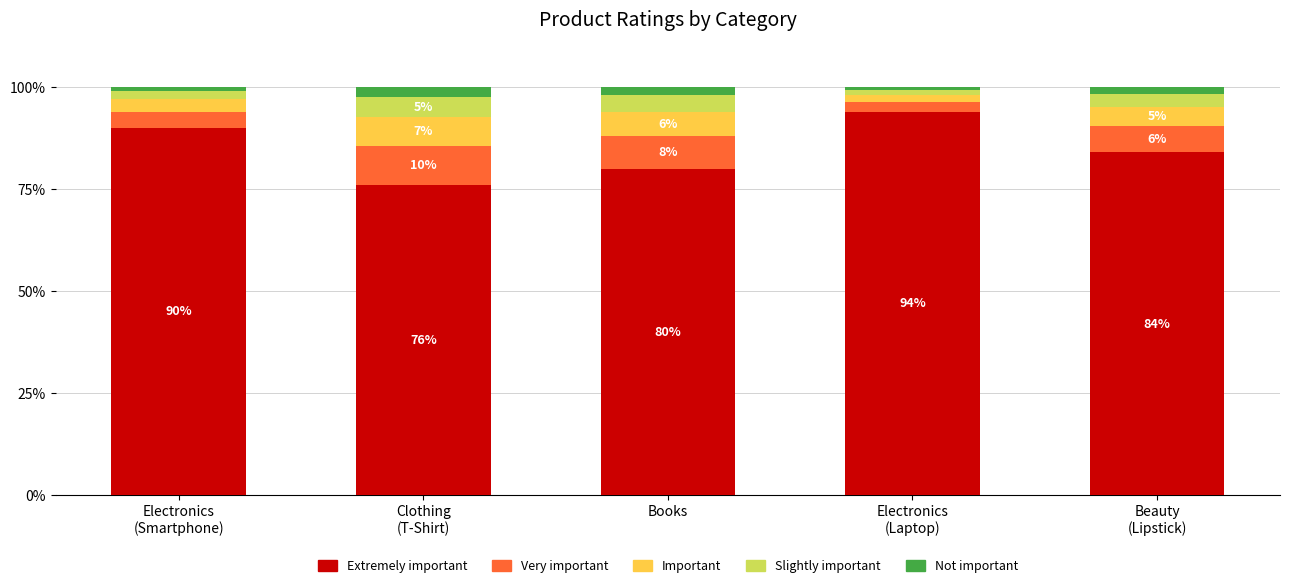

True or false: Extremely important has a value of 80.0 at Books.

True